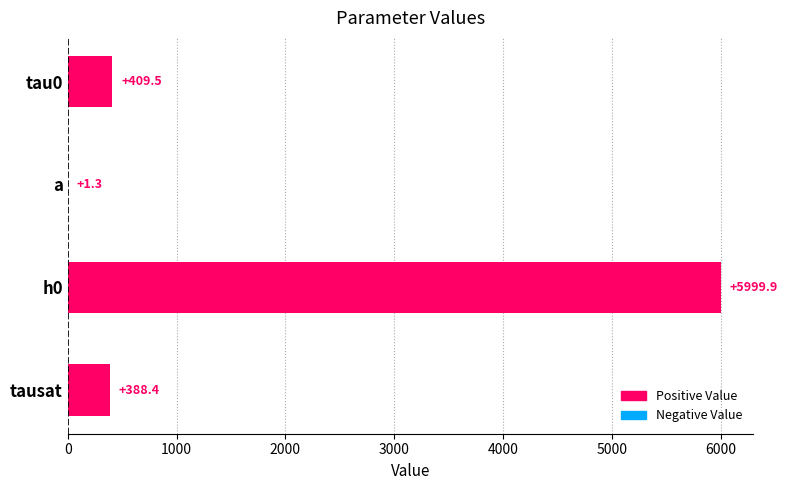

What is the sum of the values at h0 and a?

6001.2